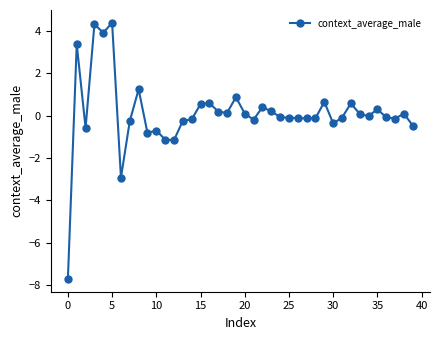

What is the minimum value shown in the chart?

-7.7